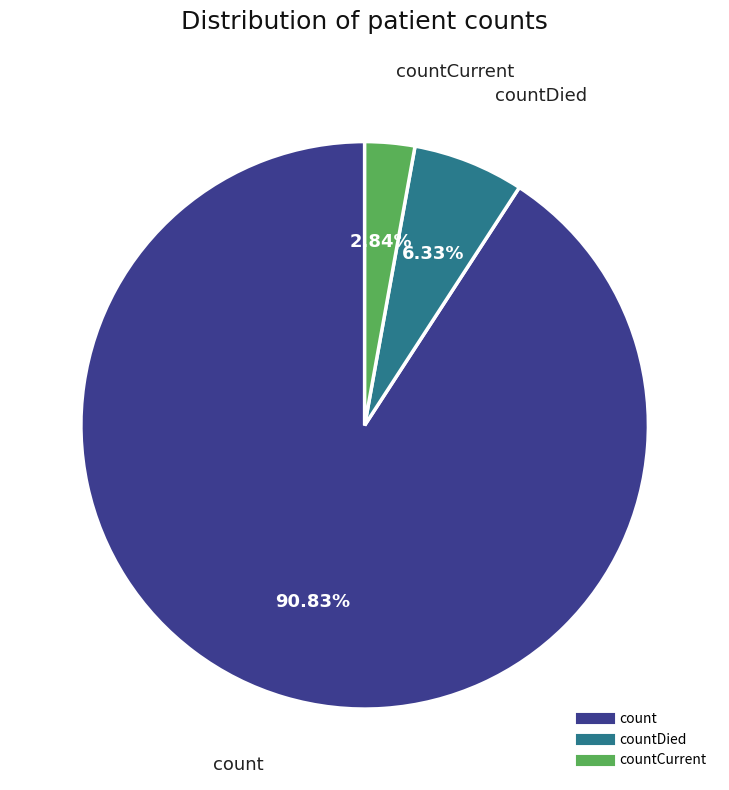

How many segments does this pie chart have?

3